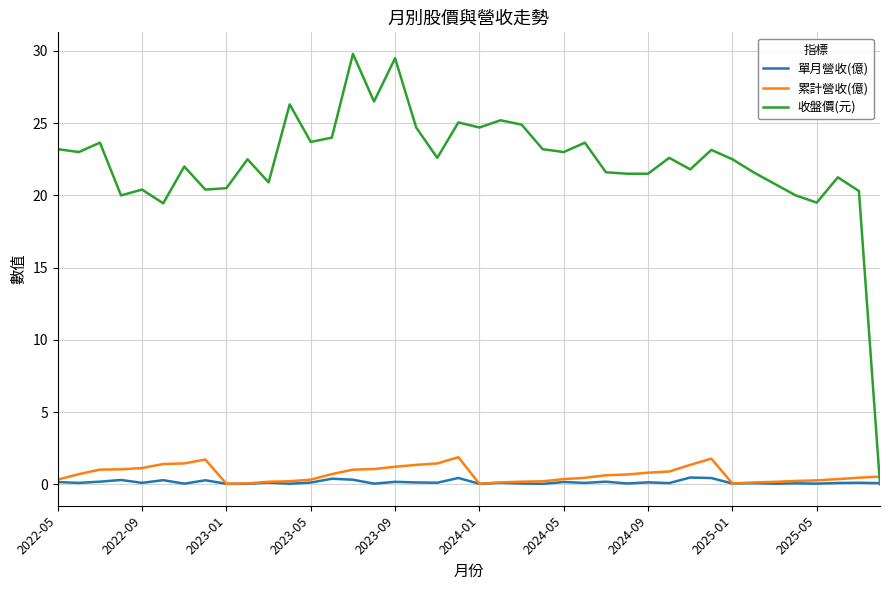

Which series has the largest total across all categories?

收盤價(元)